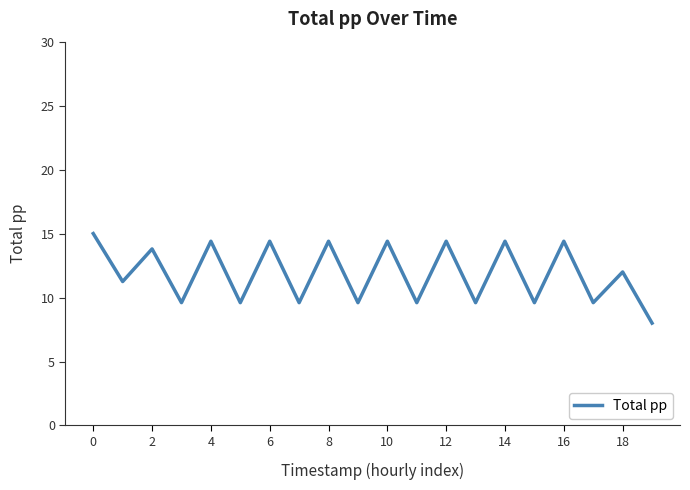

What is the greatest value displayed?

15.0